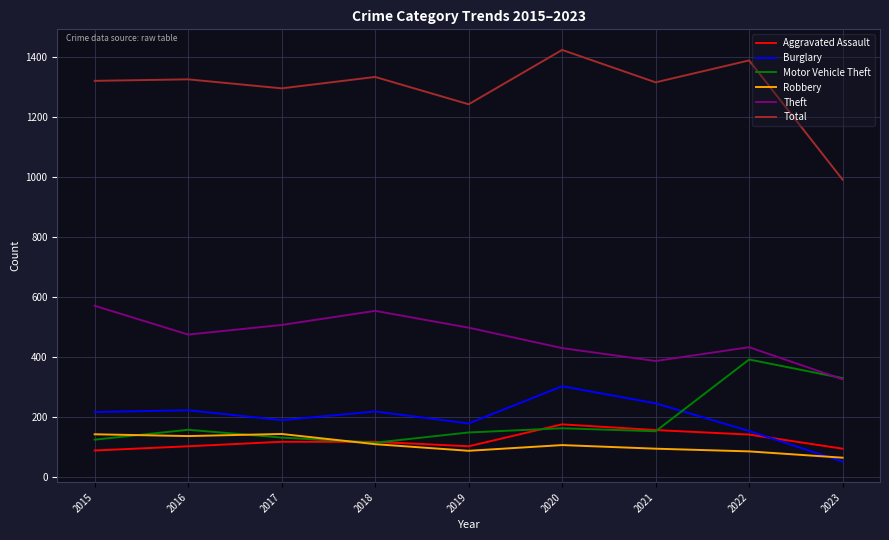

What value does the Robbery series have at 2021?

95